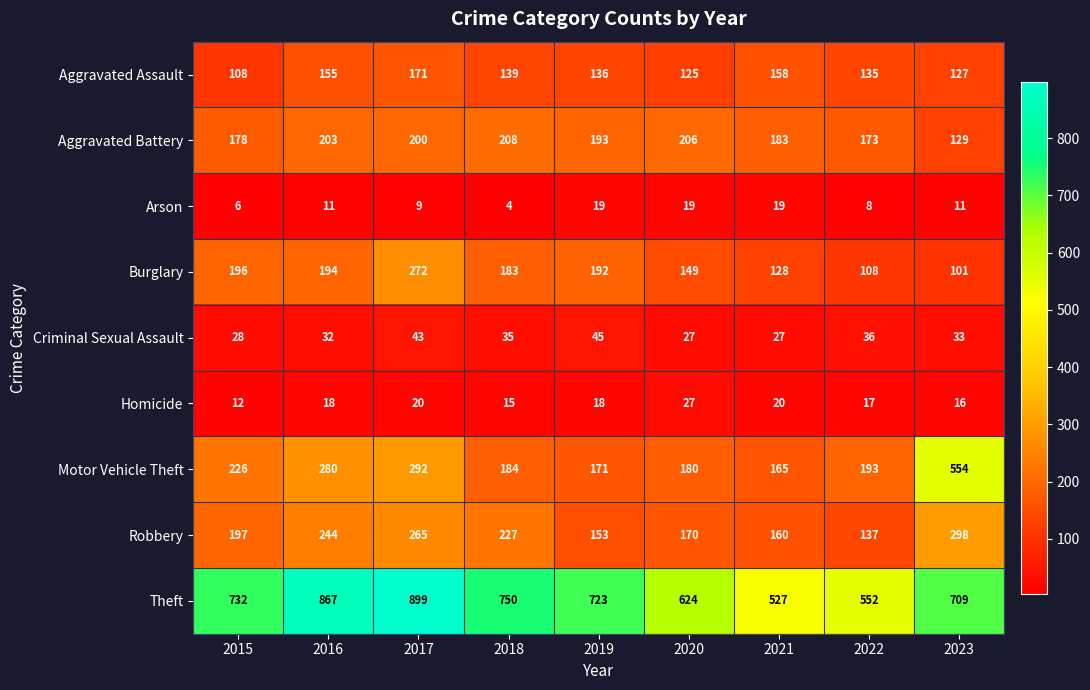

What is the approximate value of Aggravated Assault at 2017?

171